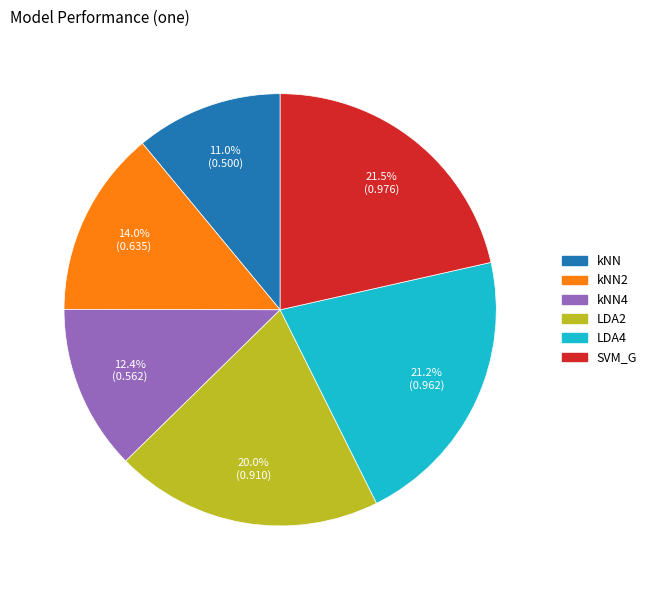

How many slices are in this pie chart?

6